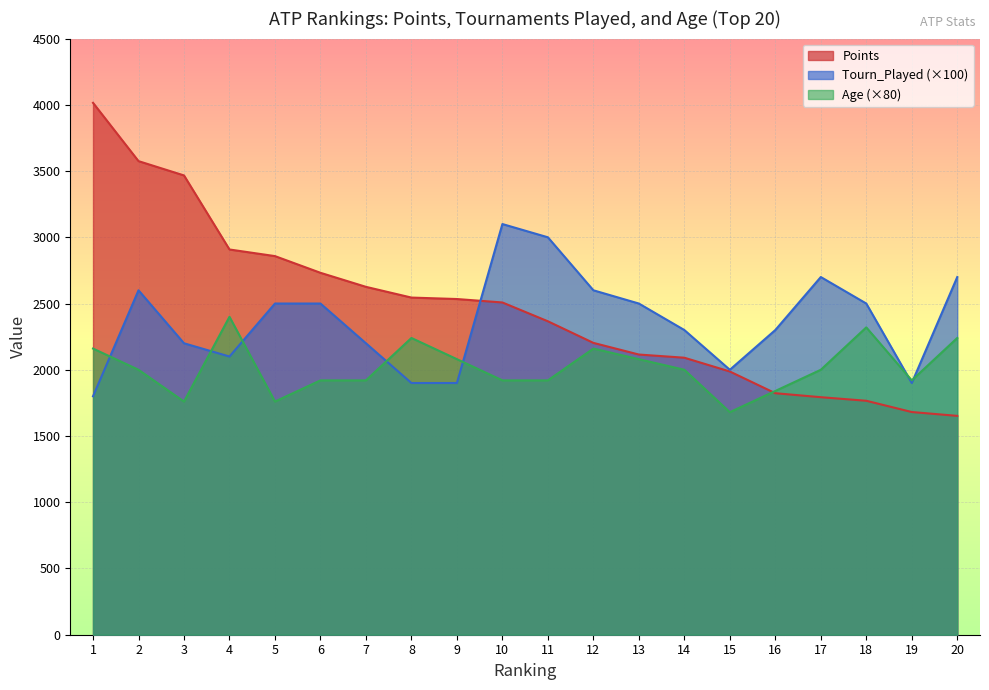

Rank the series by their average value, from highest to lowest.

Points, Tourn_Played (×100), Age (×80)